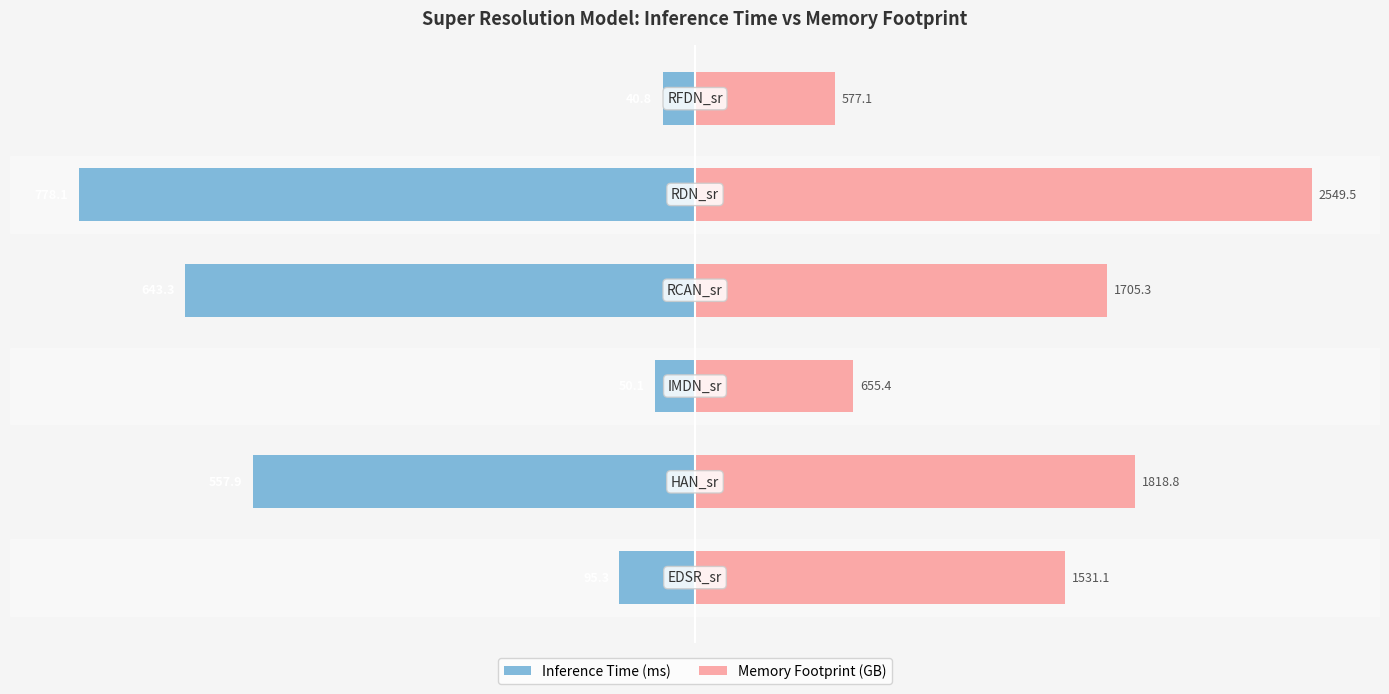

How many distinct data groups are displayed?

2